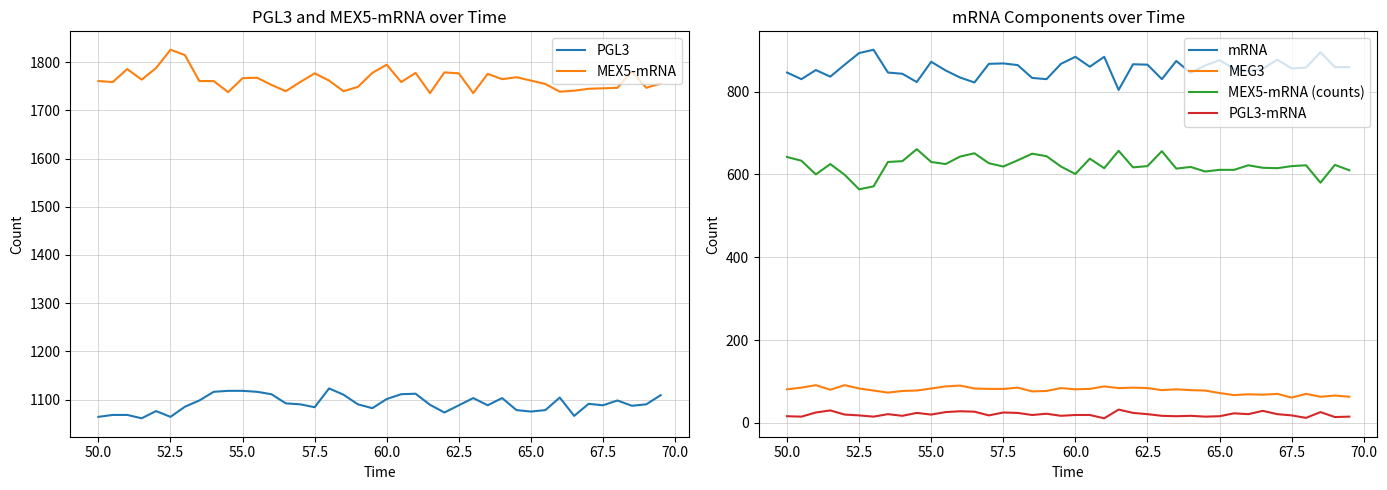

Does the chart display data point markers on the line(s)?

No